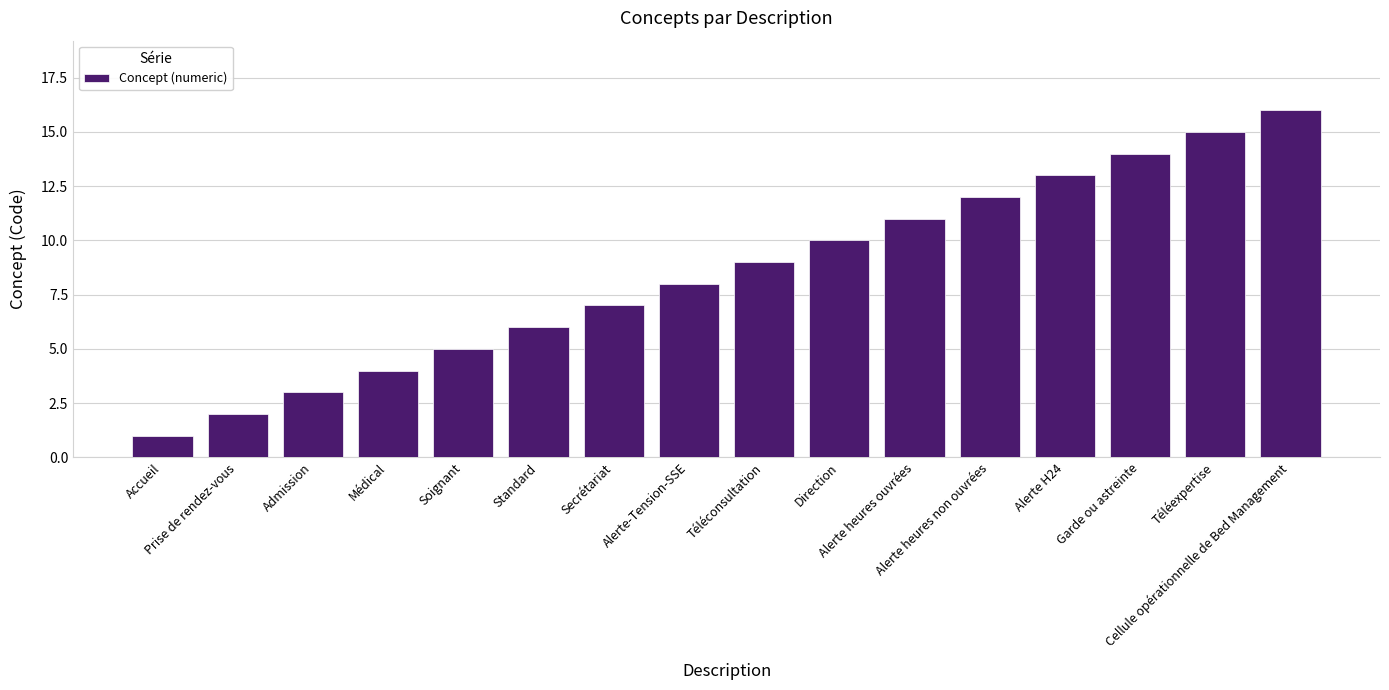

Which category has the highest value across all series?

Cellule opérationnelle de Bed Management